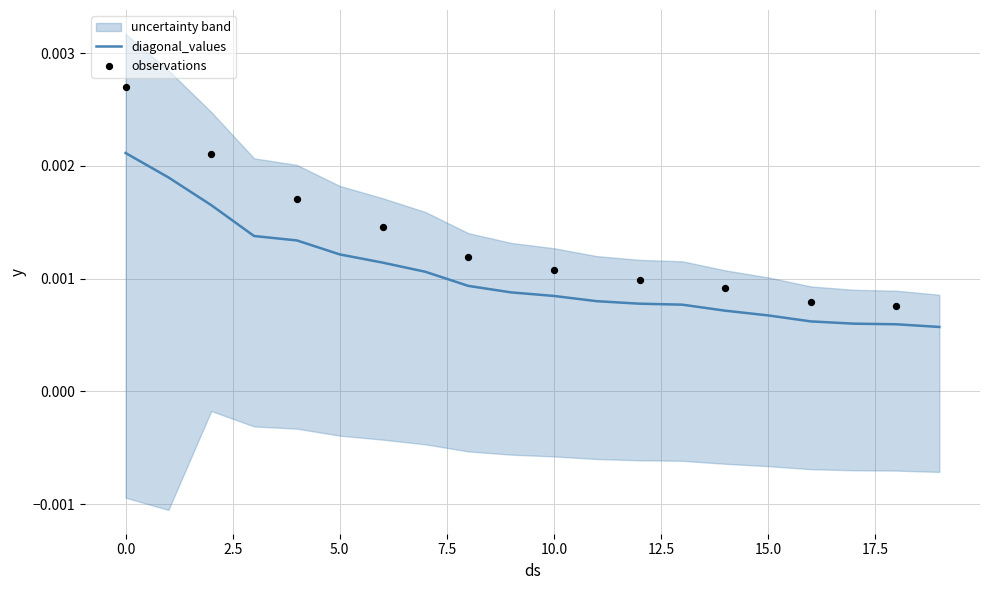

Which series contains the lowest Y value?

lower_band